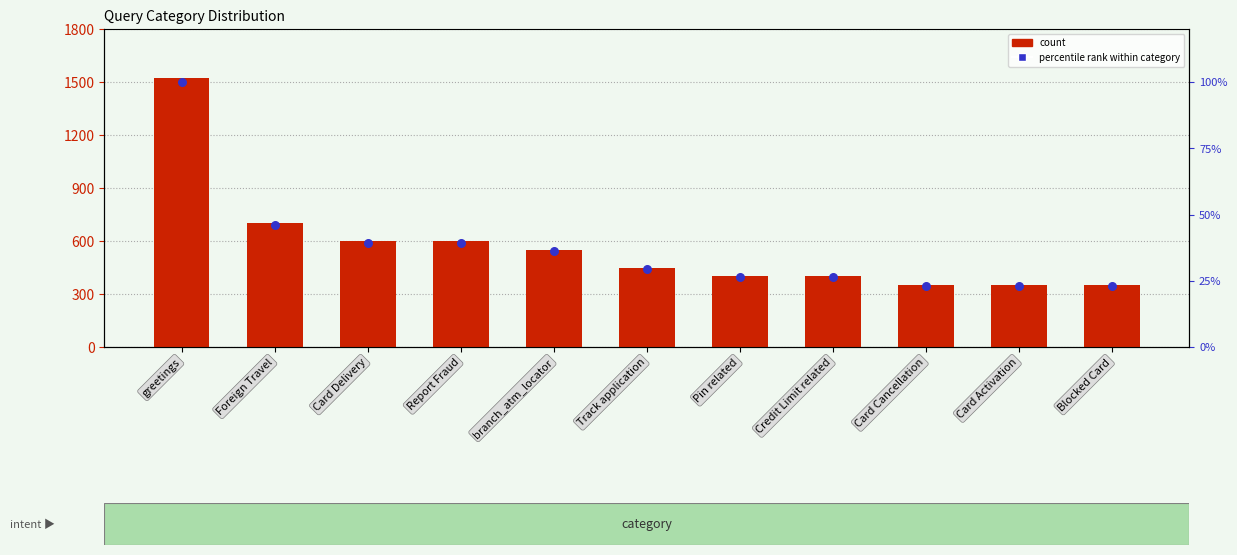

Which series reaches the maximum Y coordinate?

count